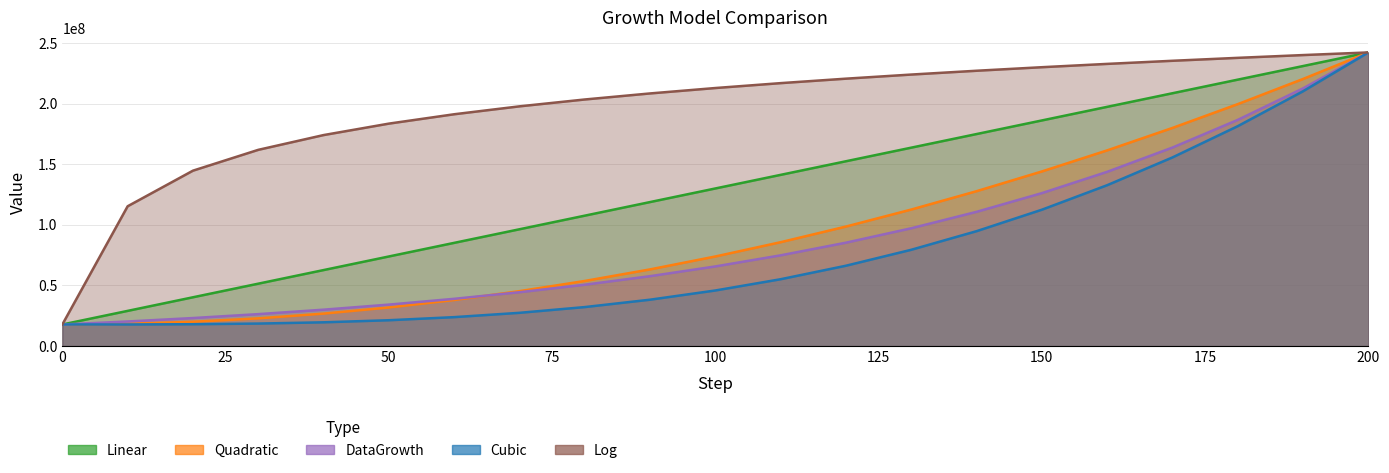

Reading left to right, what are all the values shown in this chart?

Linear: 0=17826140.0	10=29041334.8	20=40256529.6	30=51471724.4	40=62686919.2	50=73902114.0	60=85117308.8	70=96332503.6	80=107547698.4	90=118762893.2	100=129978088.0	110=141193282.8	120=152408477.6	130=163623672.4	140=174838867.2	150=186054062.0	160=197269256.8	170=208484451.6	180=219699646.4	190=230914841.2	200=242130036.0
Quadratic: 0=17826140.0	10=18386899.7	20=20069179.0	30=22872977.7	40=26798295.8	50=31845133.5	60=38013490.6	70=45303367.3	80=53714763.4	90=63247678.9	100=73902114.0	110=85678068.5	120=98575542.6	130=112594536.1	140=127735049.0	150=143997081.5	160=161380633.4	170=179885704.9	180=199512295.8	190=220260406.1	200=242130036.0
DataGrowth: 0=17826140.0	10=20309857.7	20=23139632.0	30=26363679.1	40=30036932.9	50=34221981.4	60=38990133.2	70=44422632.0	80=50612041.4	90=57663821.7	100=65698127.2	110=74851853.2	120=85280968.8	130=97163173.9	140=110700927.7	150=126124898.0	160=143697891.6	170=163719331.8	180=186530361.2	190=212519653.4	200=242130036.0
Cubic: 0=17826140.0	10=17854178.0	20=18050443.9	30=18583165.6	40=19620571.2	50=21330888.4	60=23882345.2	70=27443169.5	80=32181589.3	90=38265832.5	100=45864127.0	110=55144700.7	120=66275781.5	130=79425597.4	140=94762376.3	150=112454346.1	160=132669734.8	170=155576770.1	180=181343680.2	190=210138692.8	200=242130036.0
Log: 0=17826140.0	10=115305919.2	20=144650256.8	30=161815593.8	40=173994594.3	50=183441361.0	60=191159931.3	70=197685889.6	80=203338931.8	90=208325268.4	100=212785698.5	110=216820648.3	120=220504268.9	130=223892871.3	140=227030227.1	150=229951035.5	160=232683269.3	170=235249808.5	180=237669605.9	190=239958538.0	200=242130036.0